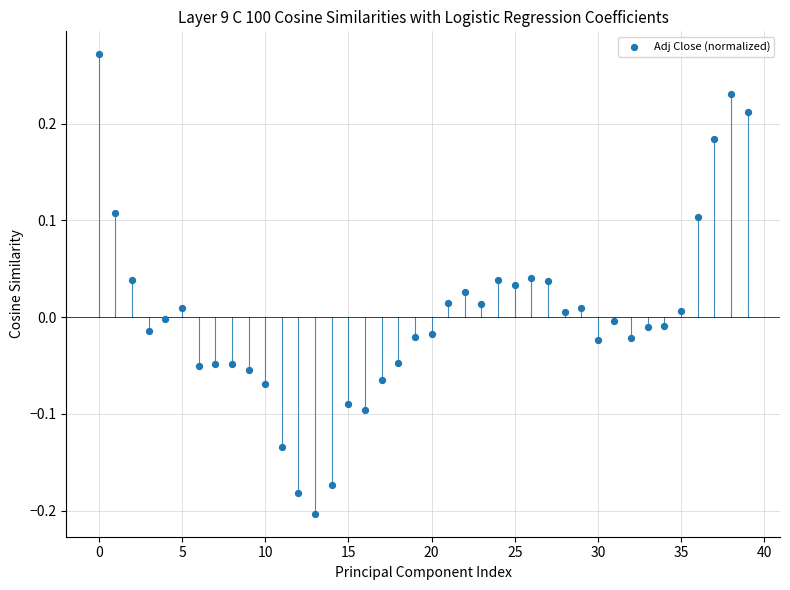

Count the number of points in this scatter plot.

40